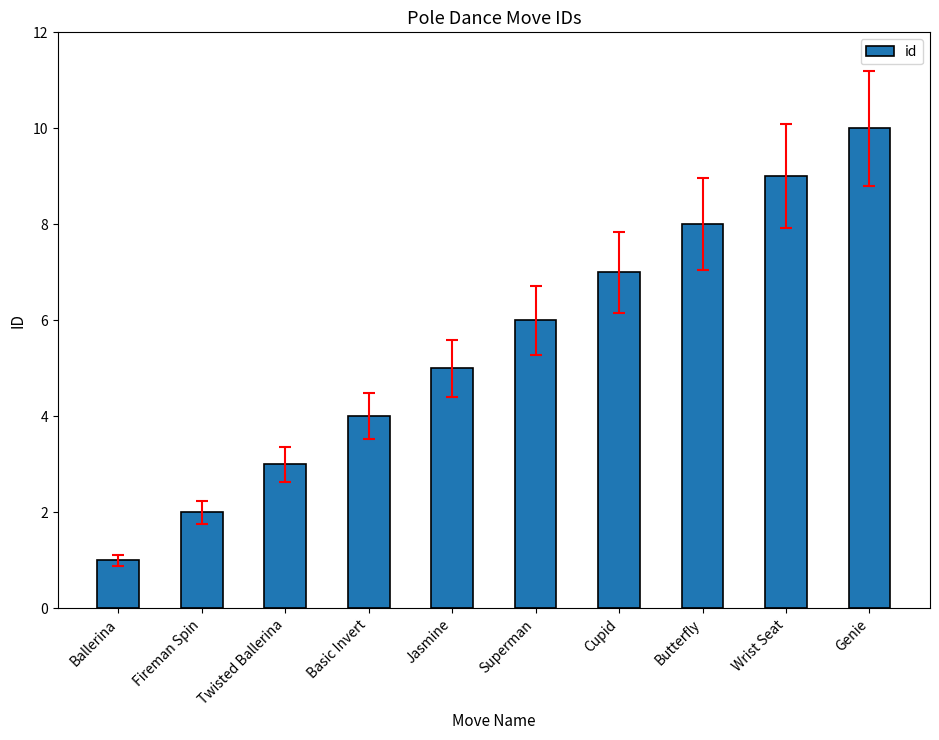

Read the value at Twisted Ballerina.

3